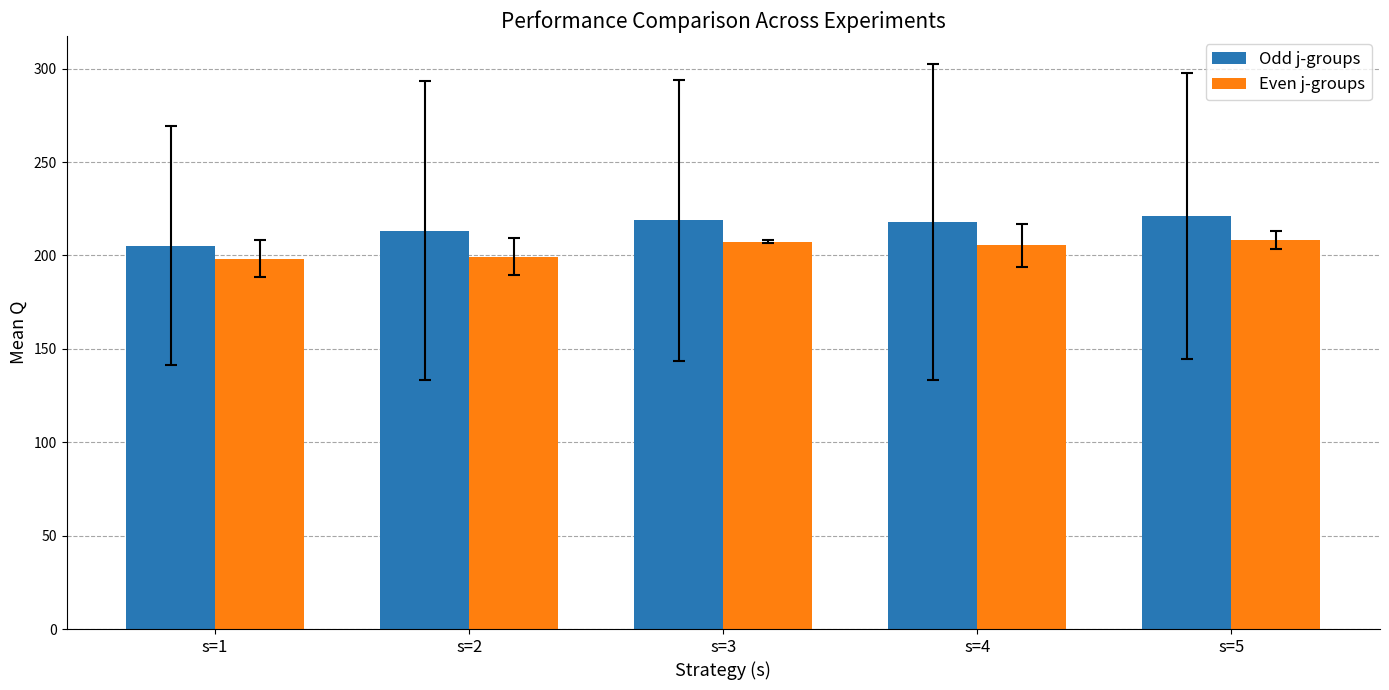

How many groups of bars are there?

5